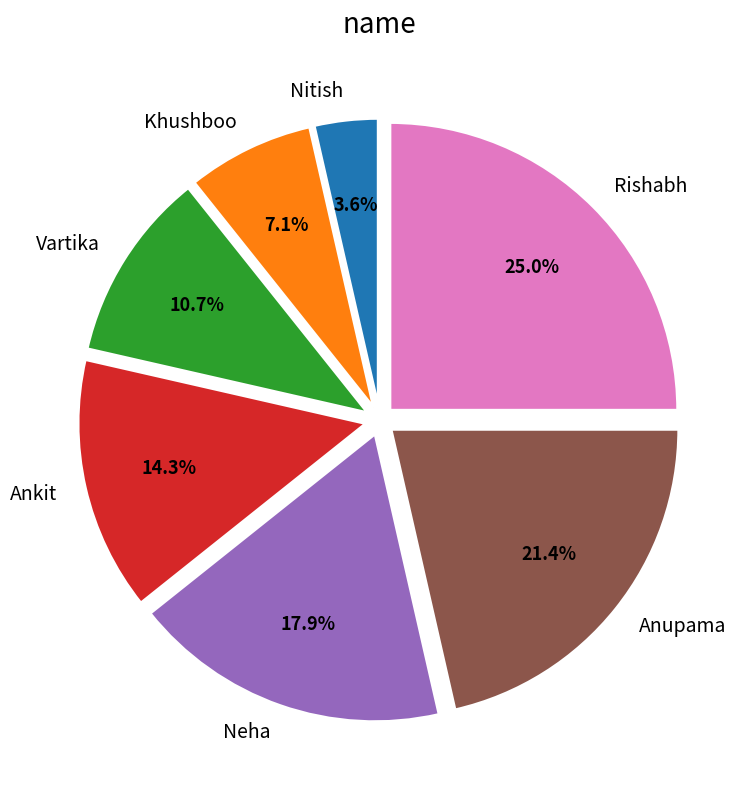

What percentage is the Anupama slice, to the nearest percent?

21%